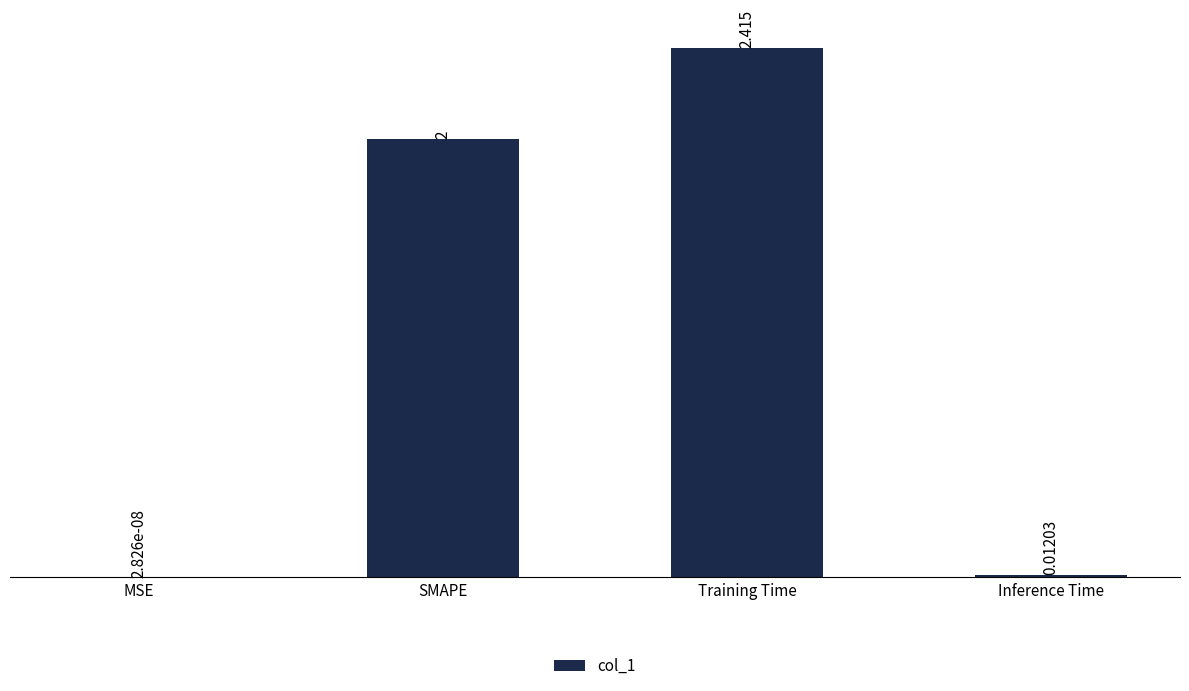

Which category has the highest value across all series?

Training Time